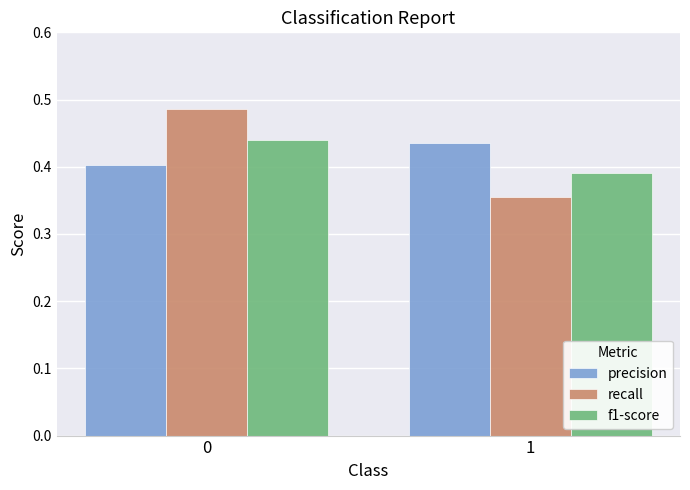

Count the f1-score values in the range 0 to 1.

2